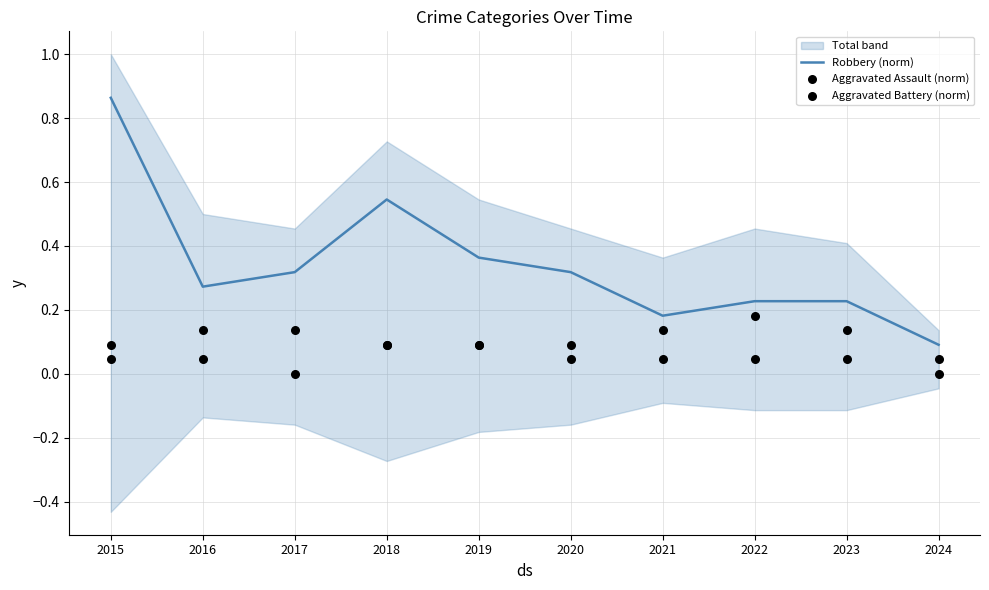

Where is Robbery (norm) nearest to the value 0?

2024